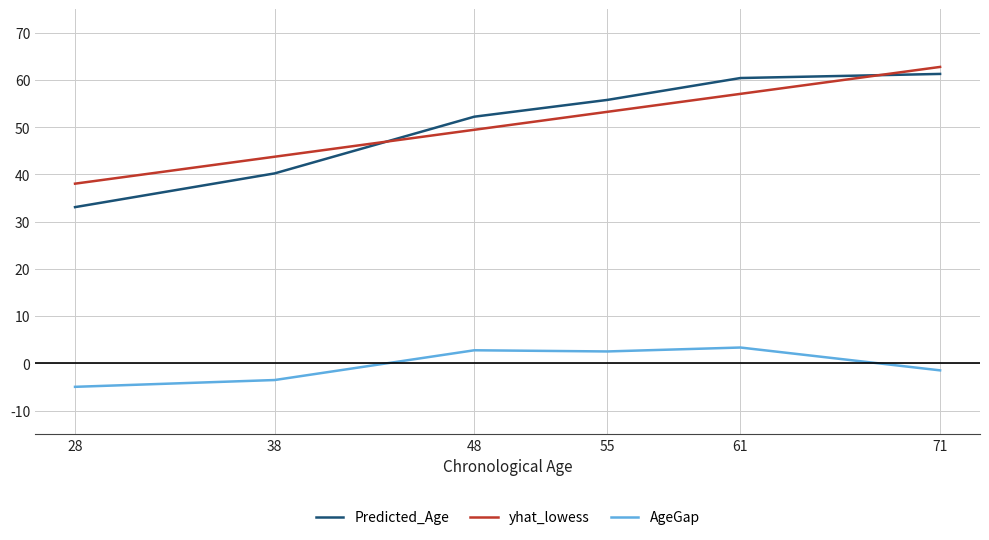

How many lines are shown in the chart?

3